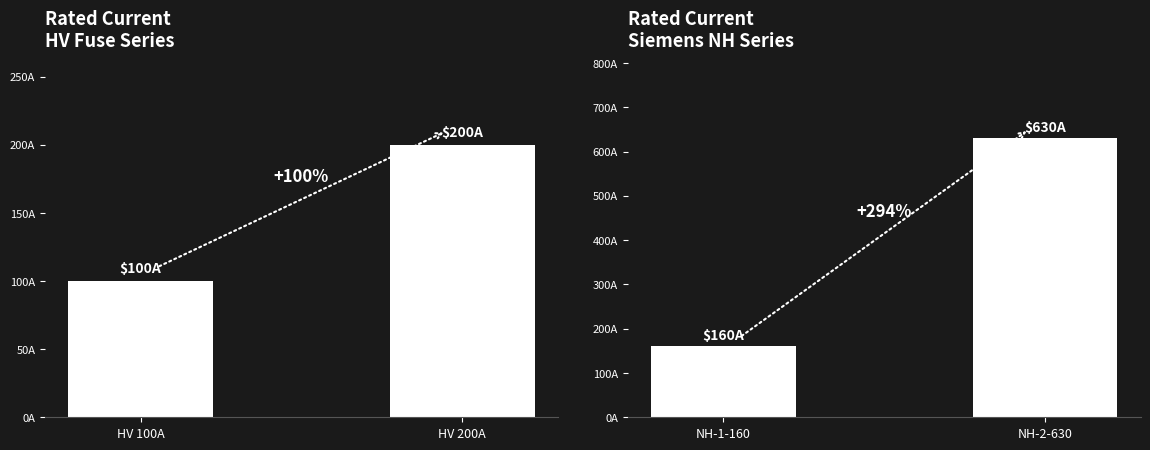

Is it true that the value at NH-2-630 is 218?

False